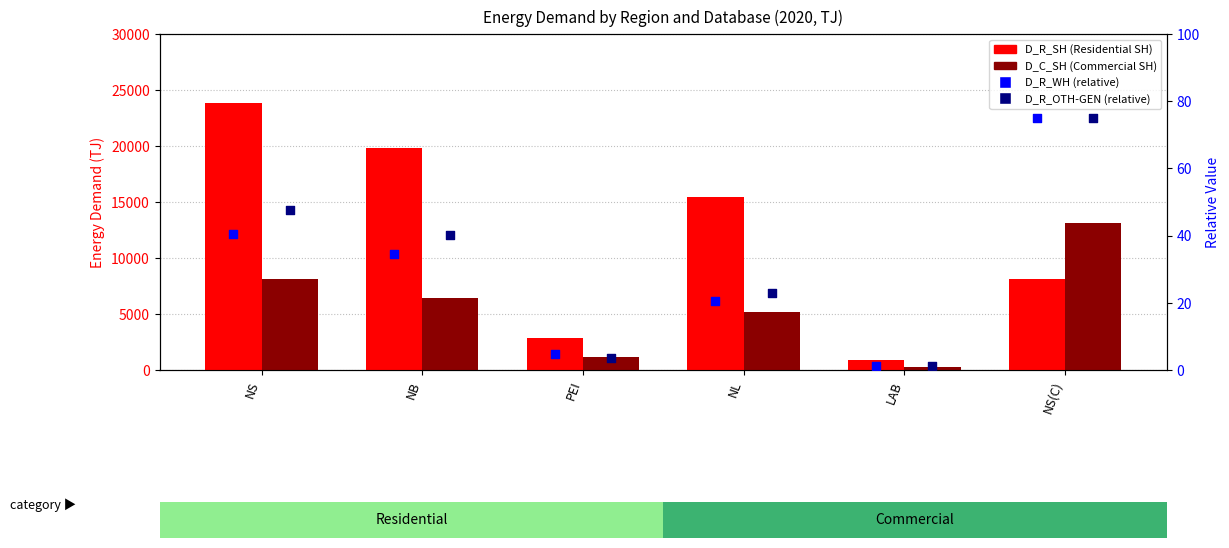

Which series has the largest Y range (max minus min)?

D_R_SH